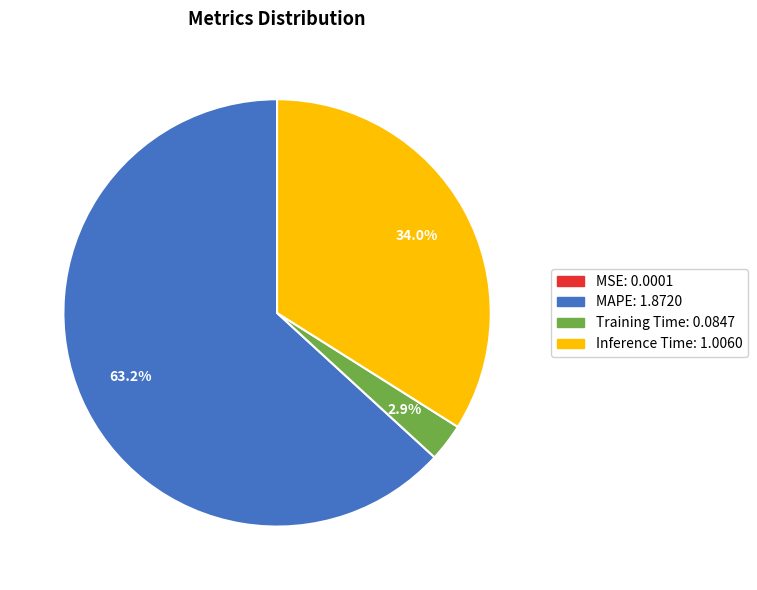

Between Training Time and Inference Time, which is larger?

Inference Time